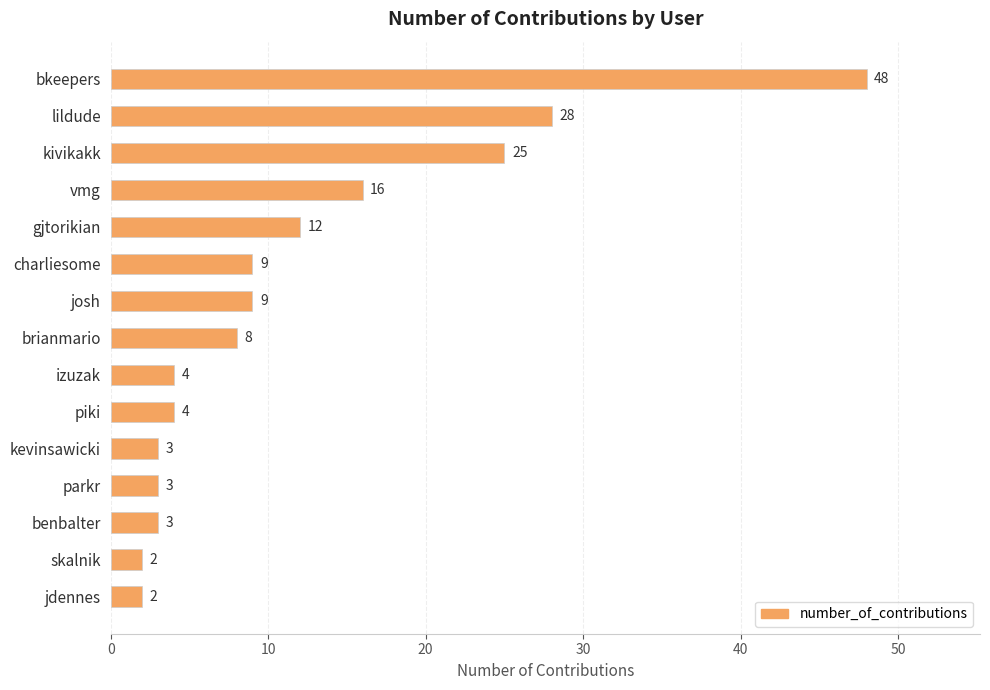

Reading bottom to top, what are all the values shown in this chart?

jdennes=2	skalnik=2	benbalter=3	parkr=3	kevinsawicki=3	piki=4	izuzak=4	brianmario=8	josh=9	charliesome=9	gjtorikian=12	vmg=16	kivikakk=25	lildude=28	bkeepers=48